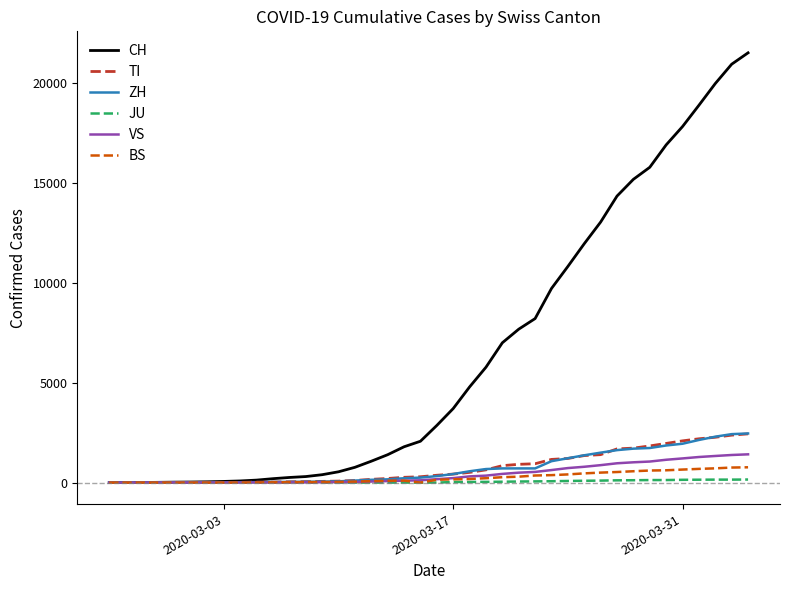

Which series has the largest range (max minus min)?

CH